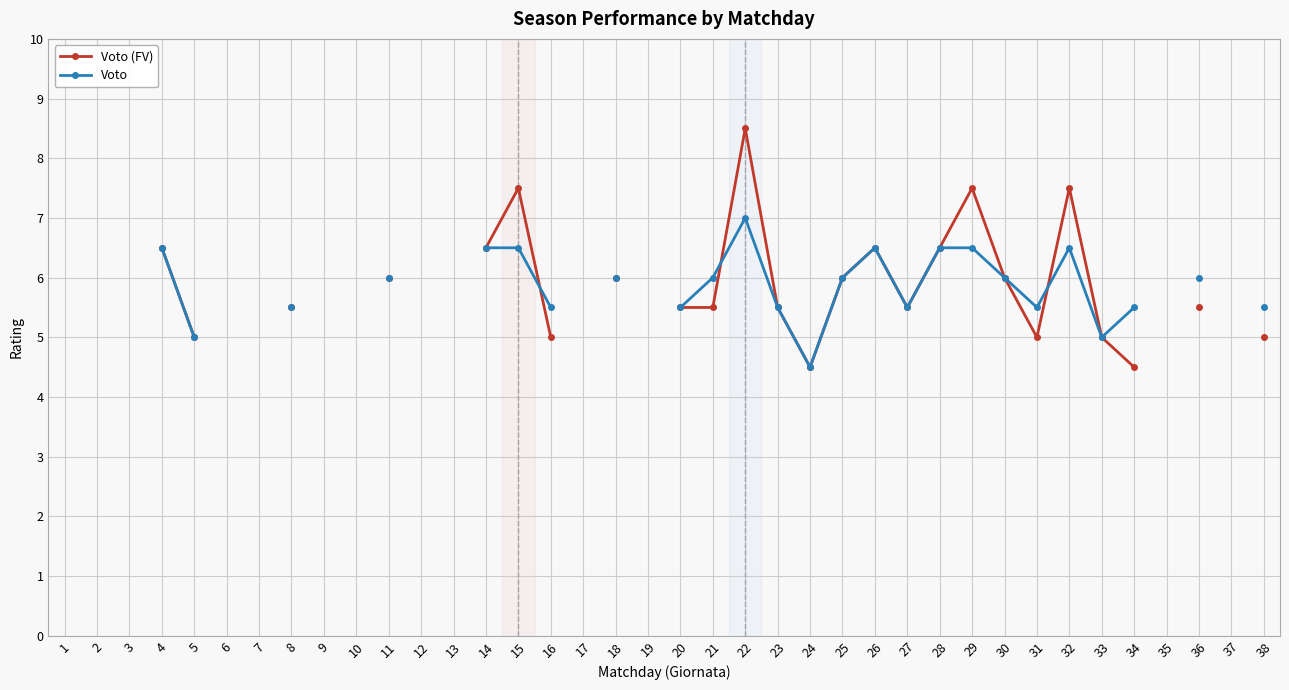

What is the value of the Voto (FV) point at the 31st from the left?

5.0